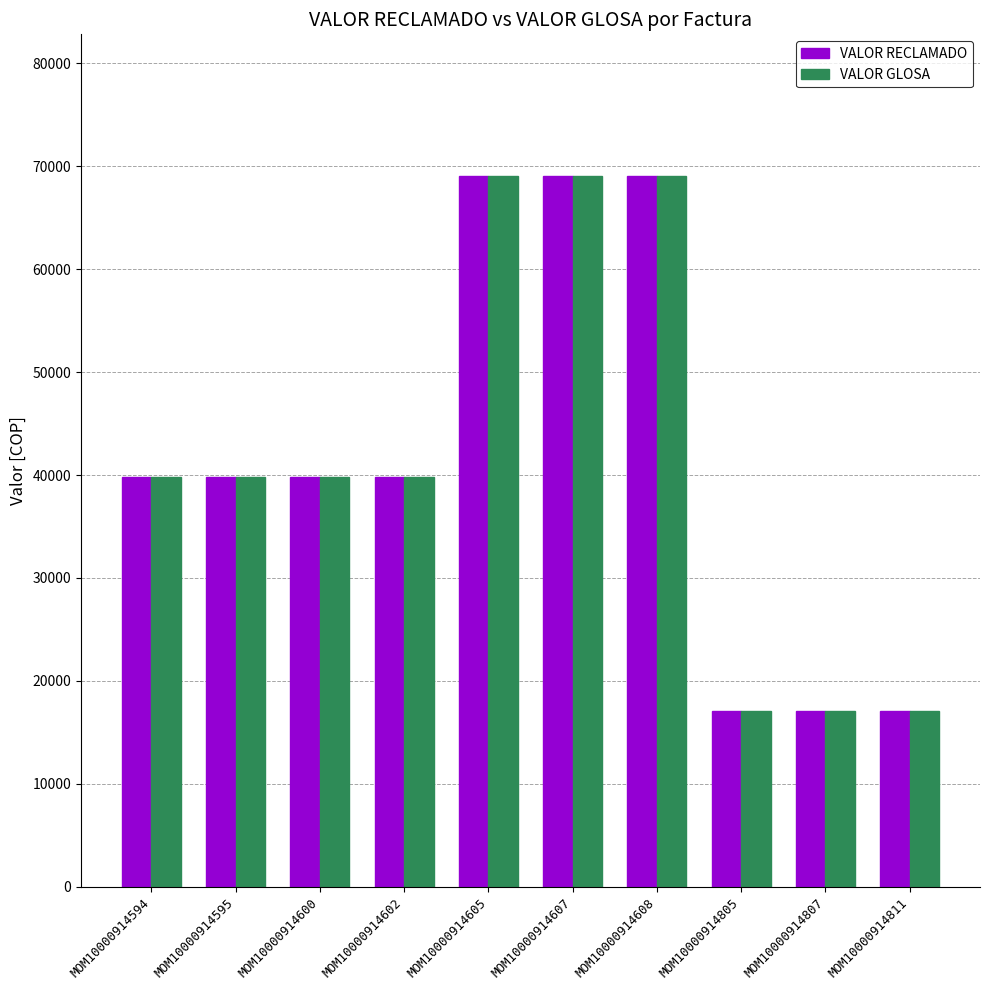

At how many categories does at least one series exceed 51694?

3